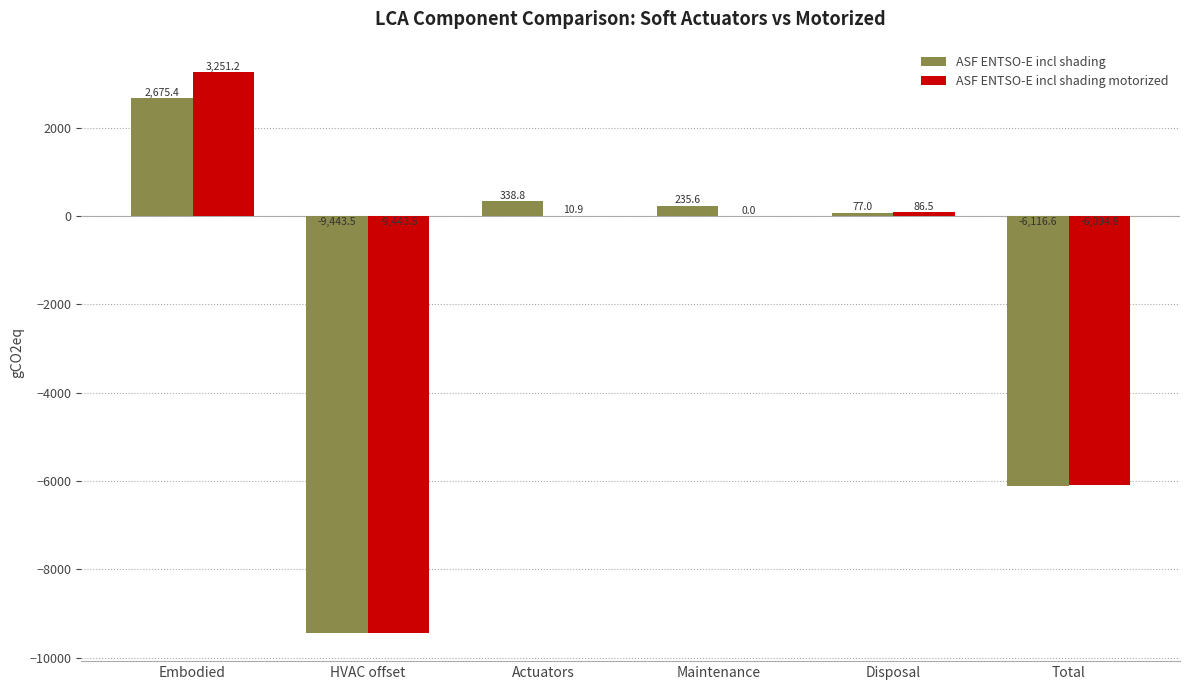

Is it true that ASF ENTSO-E incl shading equals -2619.3 at Total?

False